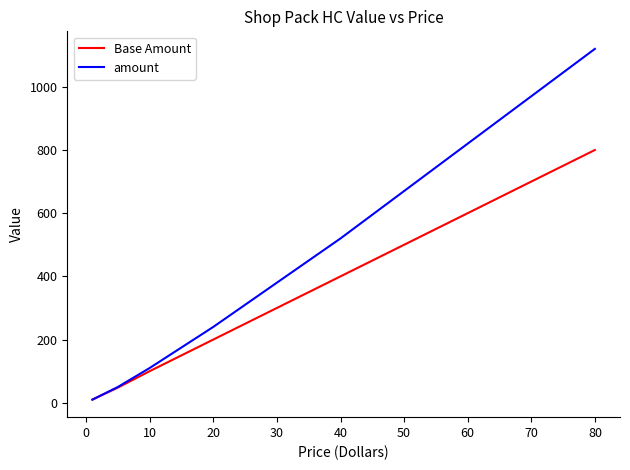

What is the minimum value for amount?

10